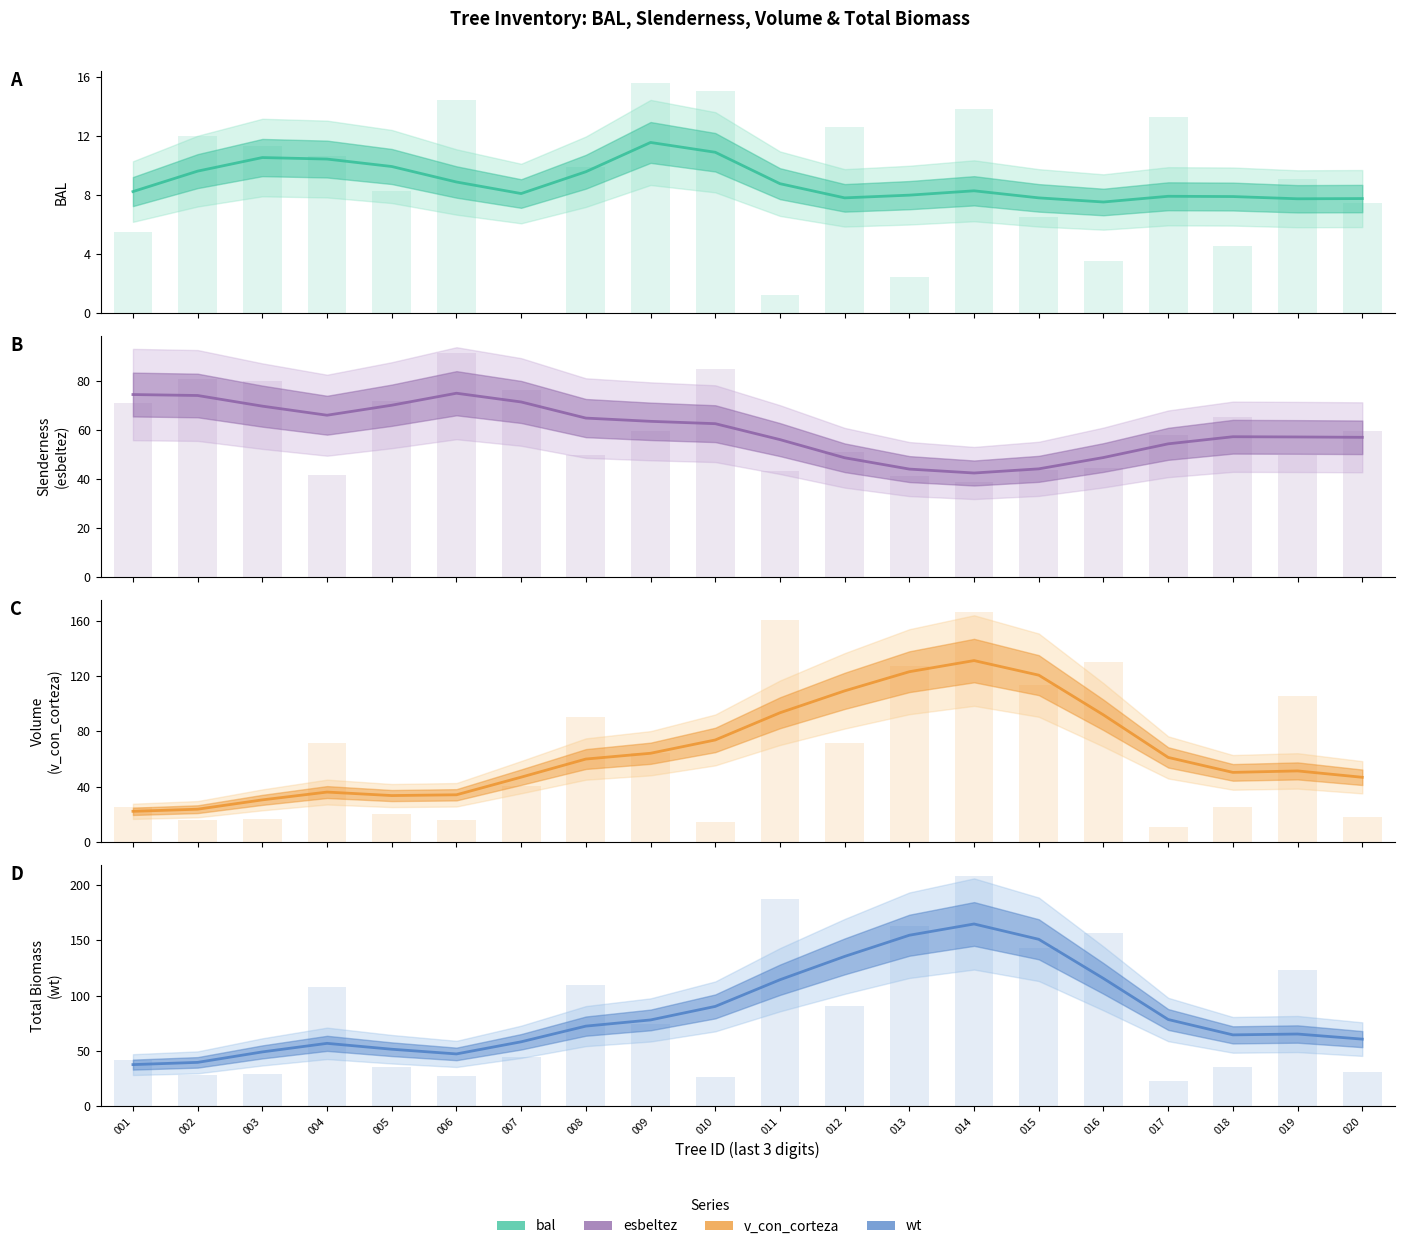

How many groups of bars are there?

20